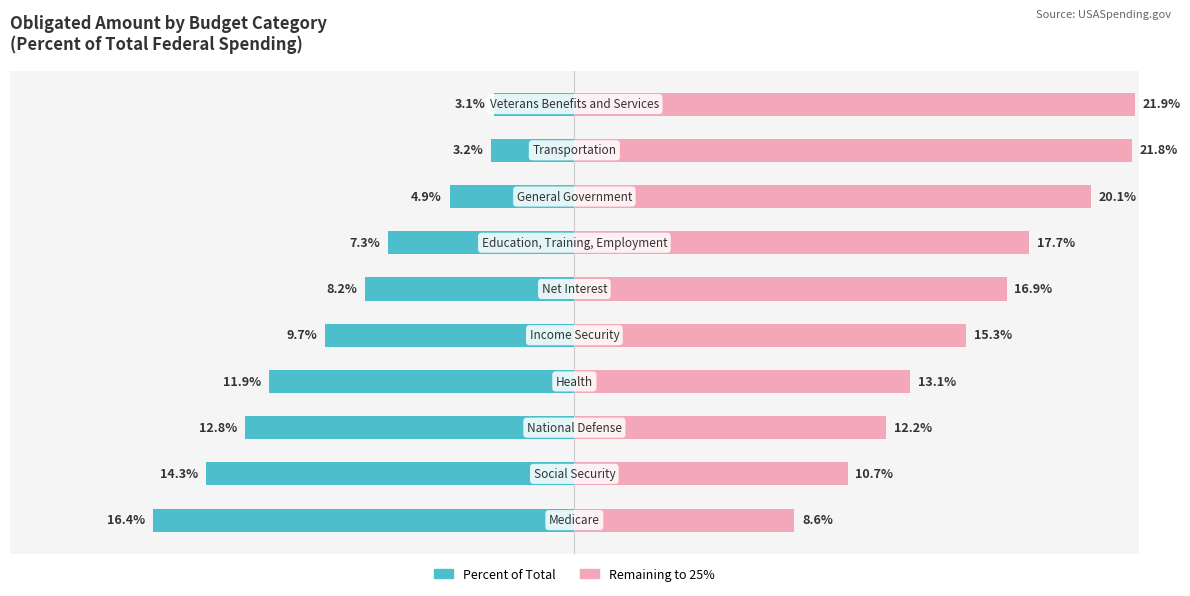

What value does the Percent of Total series have at 7?

-4.9